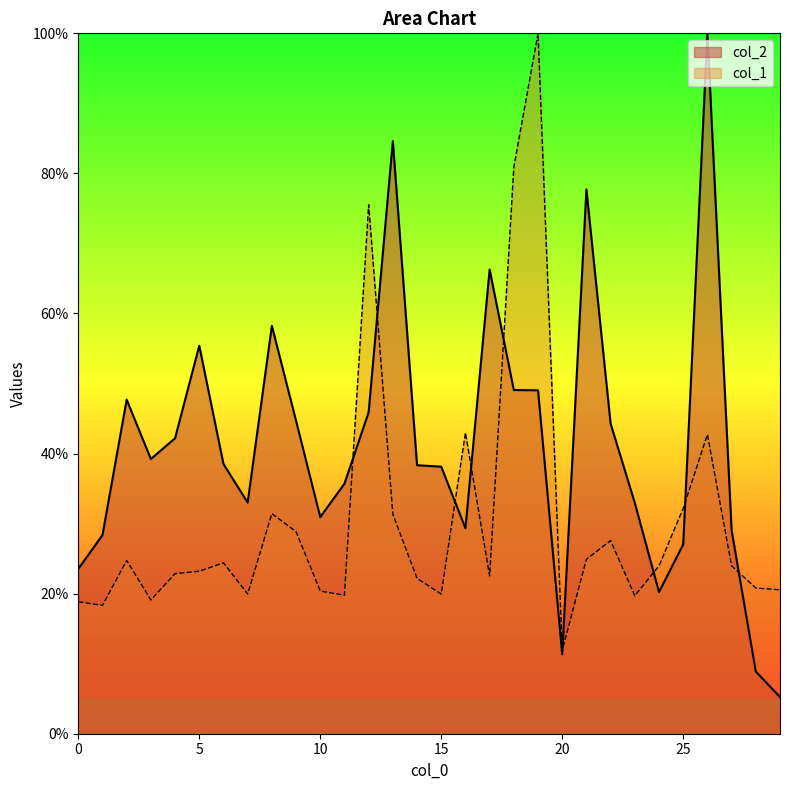

Count the number of categories in the chart.

30